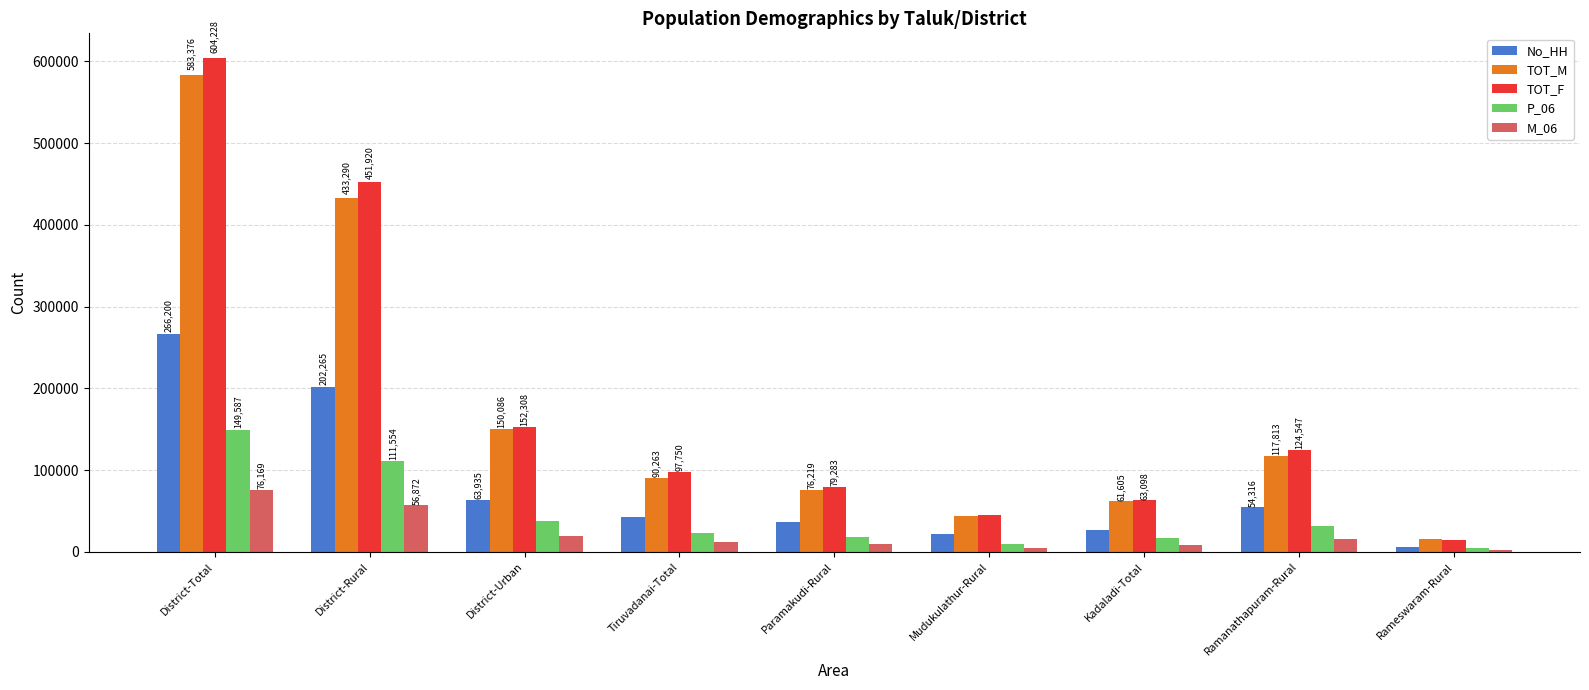

The No_HH series shows 54316 at Ramanathapuram-Rural. True or false?

True